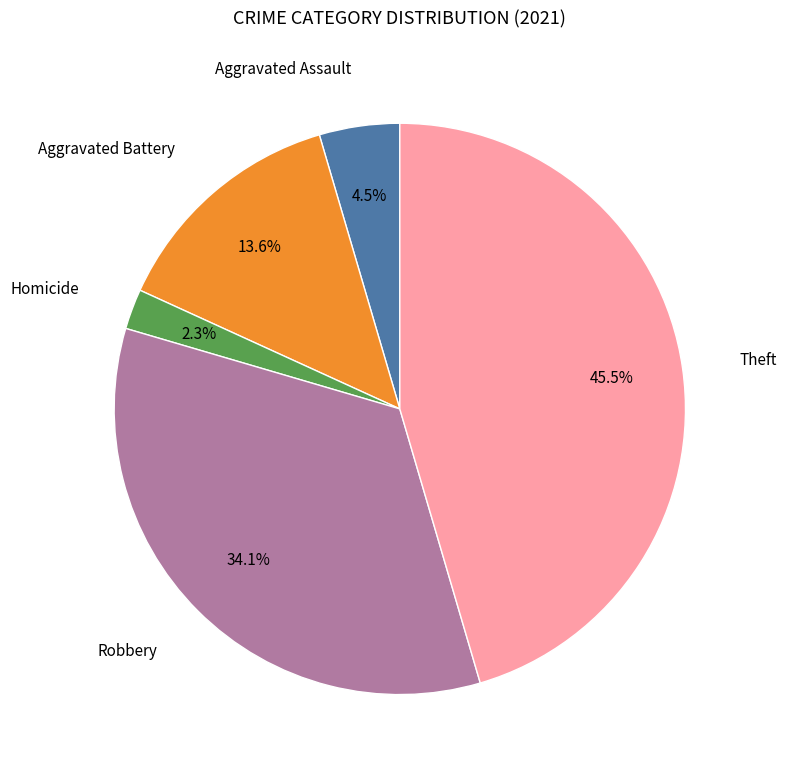

Does any single category account for the majority?

No